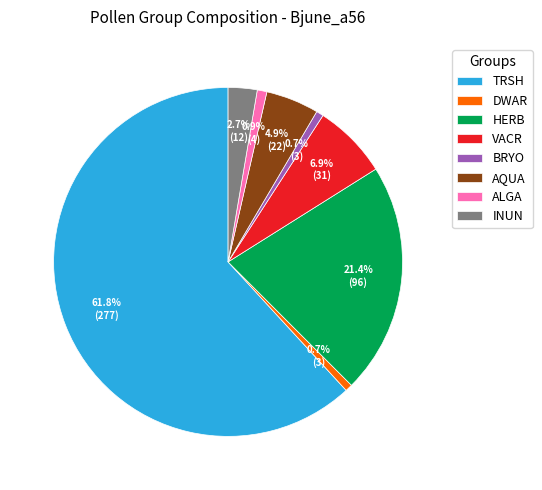

The AQUA slice represents 5% of the pie. True or false?

True